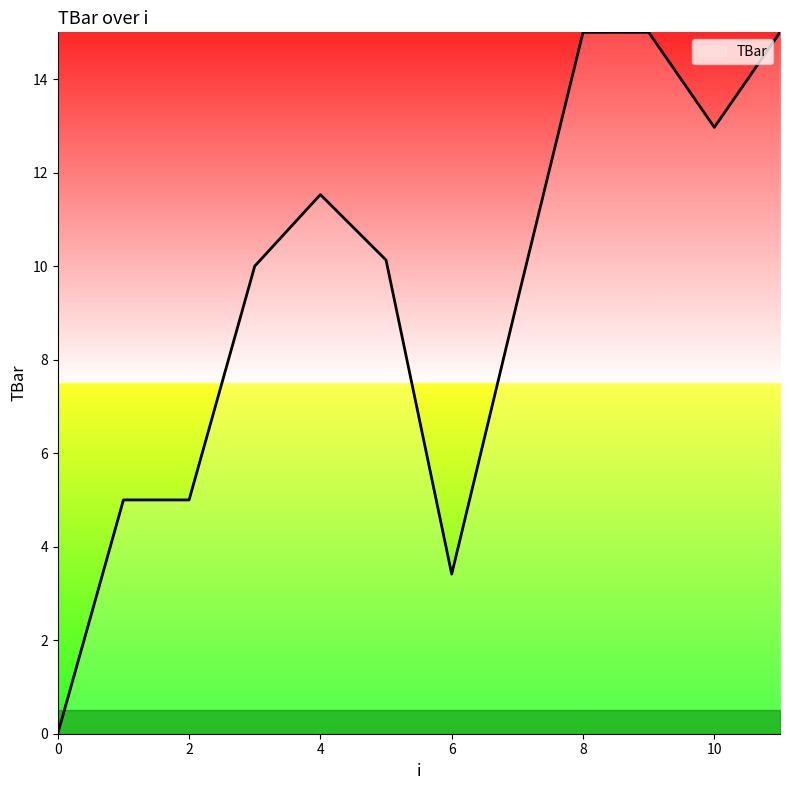

What is the greatest value displayed?

15.0